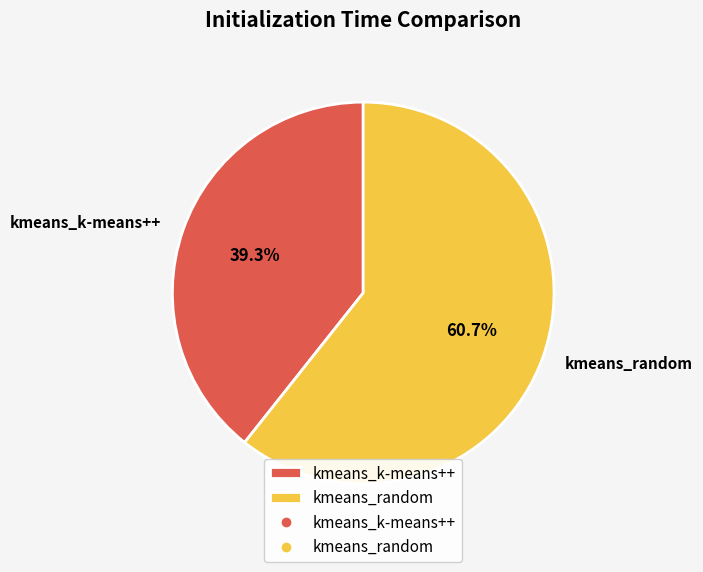

Does any single category account for the majority?

Yes